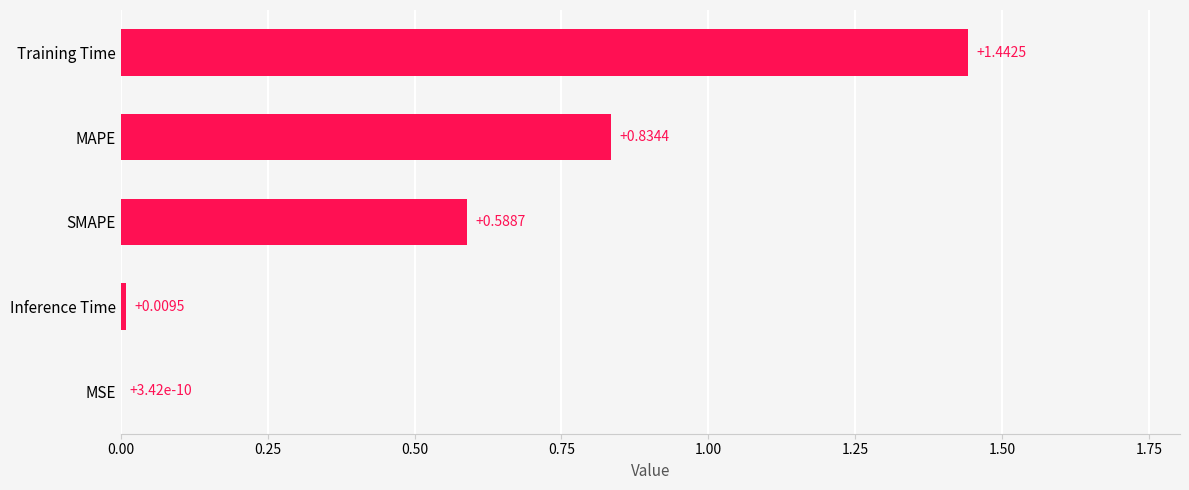

Count the number of categories in the chart.

5